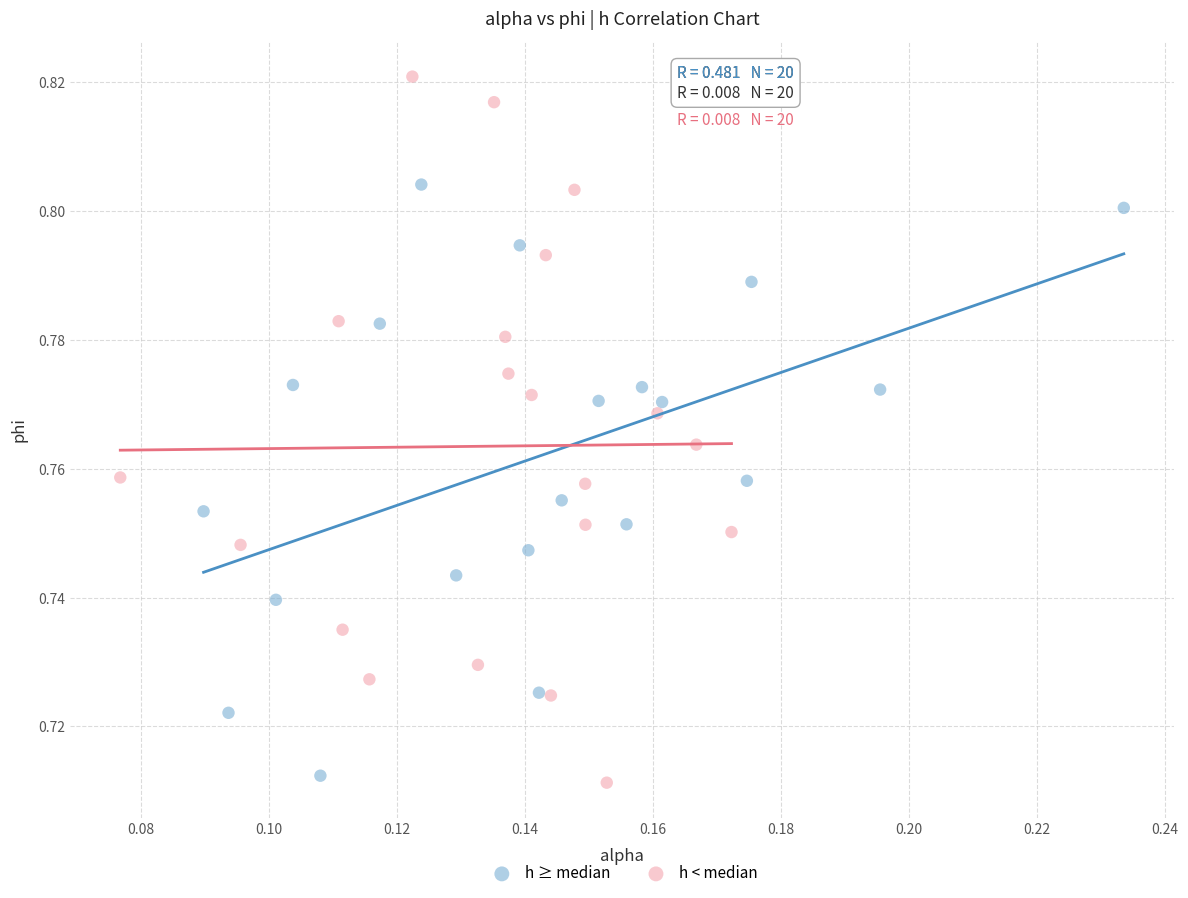

Which series contains the lowest Y value?

h < median